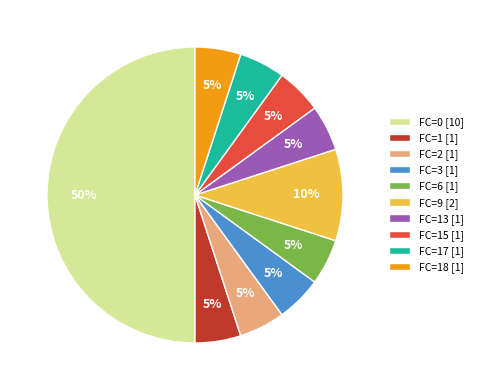

To the nearest percent, what percentage of the pie is FC=17 [1]?

5%